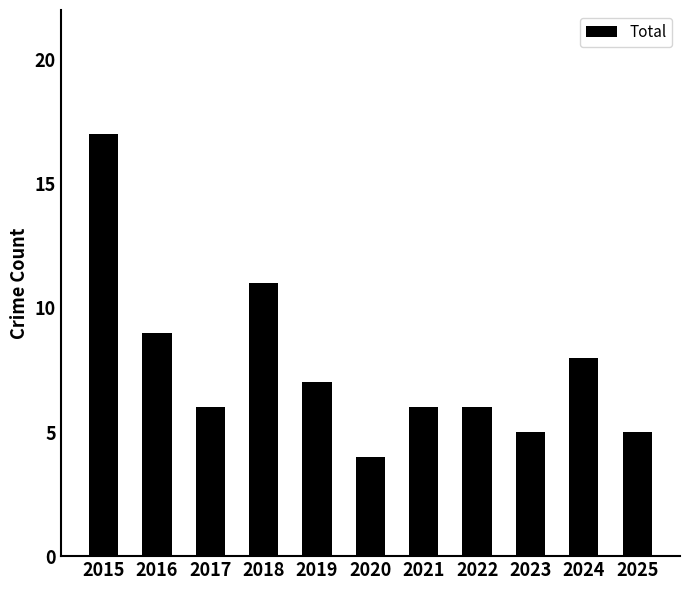

Reading left to right, transcribe all the data shown in this chart.

17	9	6	11	7	4	6	6	5	8	5